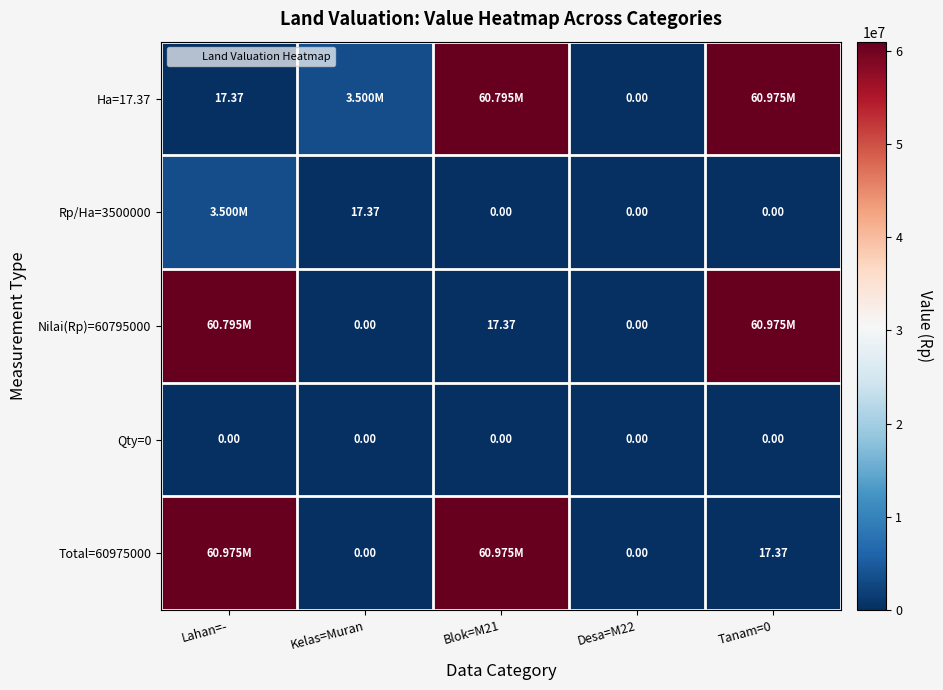

The value of Qty=0 at Desa=M22 is 0.0. True or false?

True